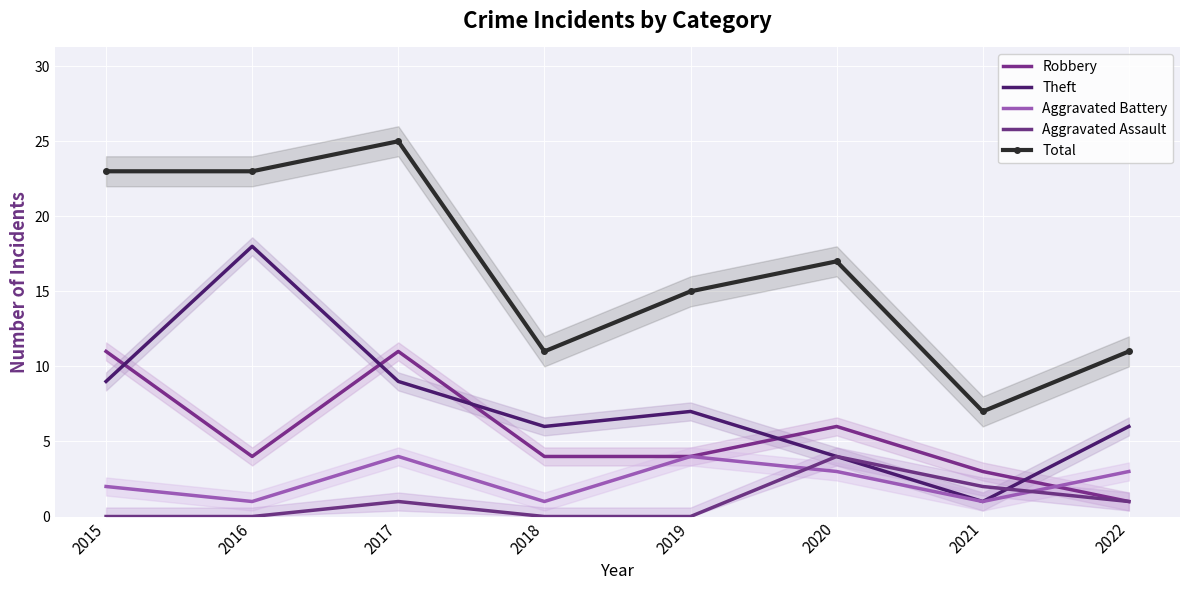

Which series ends up on top after the final intersection of Aggravated Assault and Aggravated Battery?

Aggravated Battery